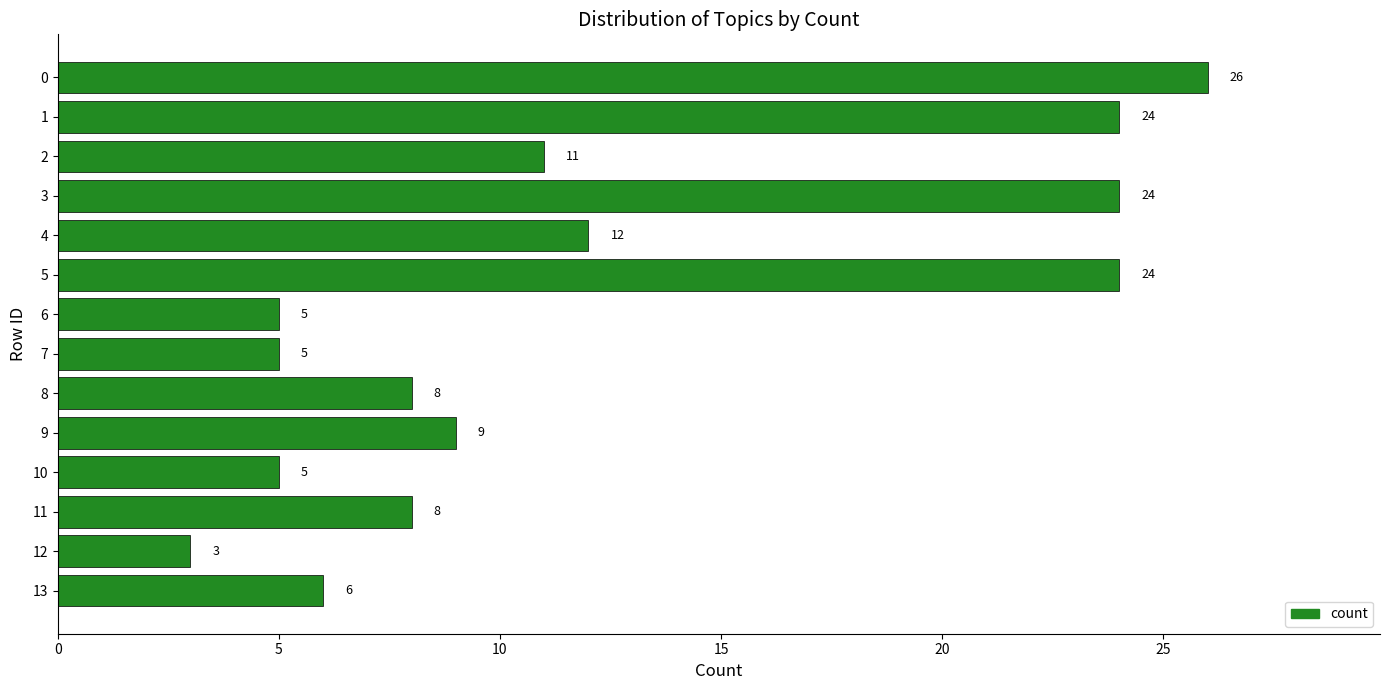

What is the value of the 14th bar from the top?

6